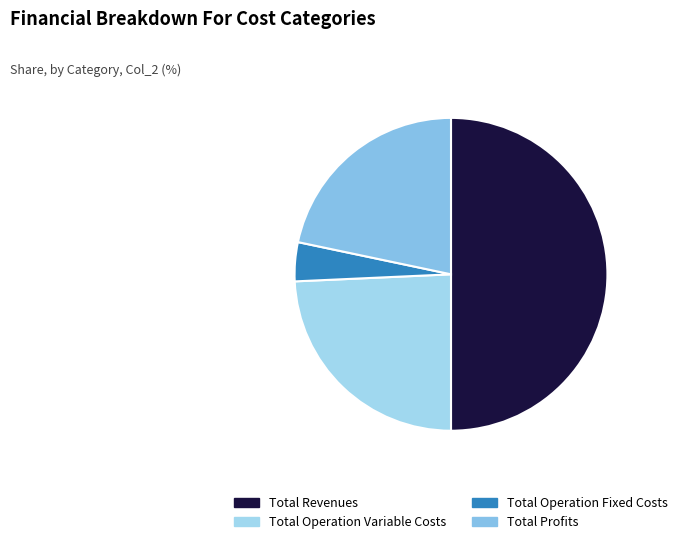

Does Total Operation Variable Costs account for over 50% of the chart?

No